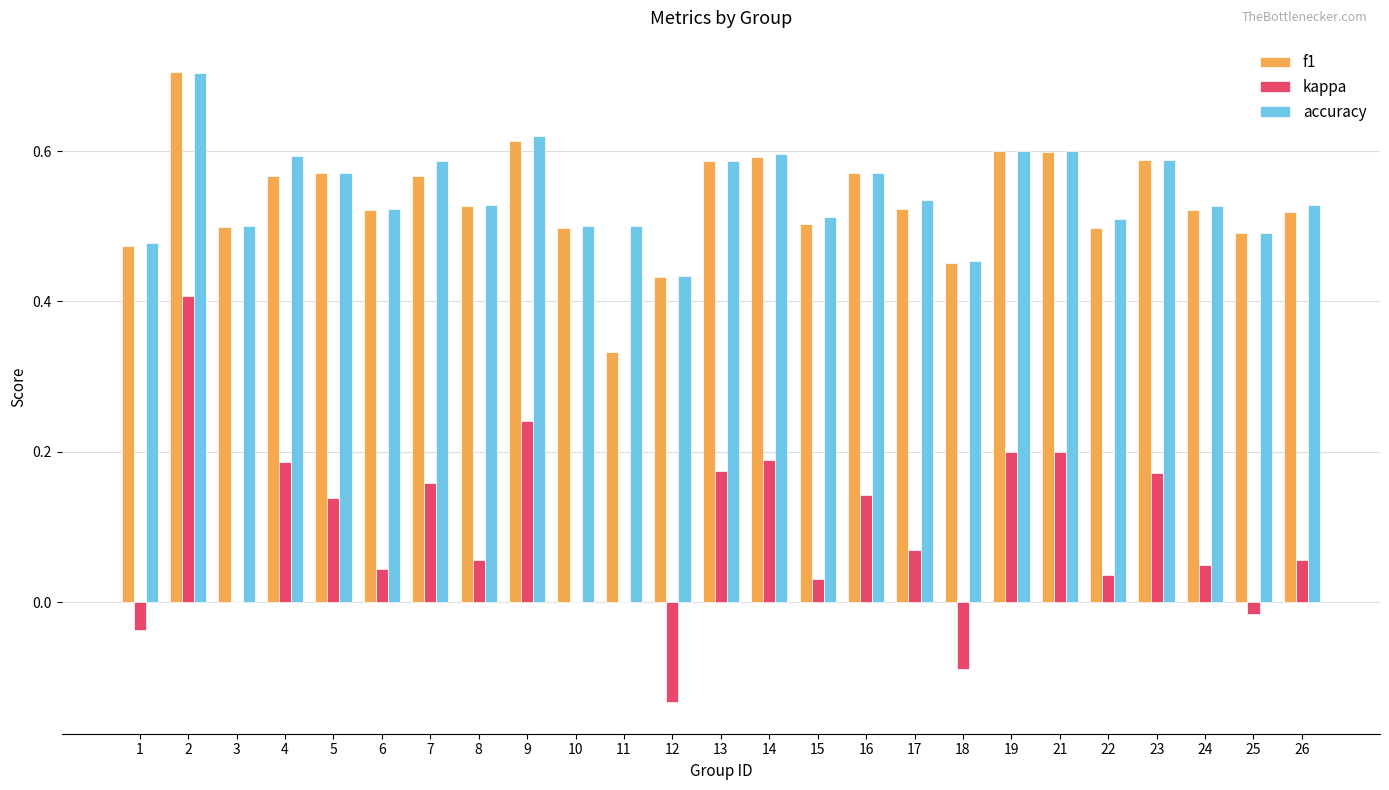

How many groups of bars are there?

25